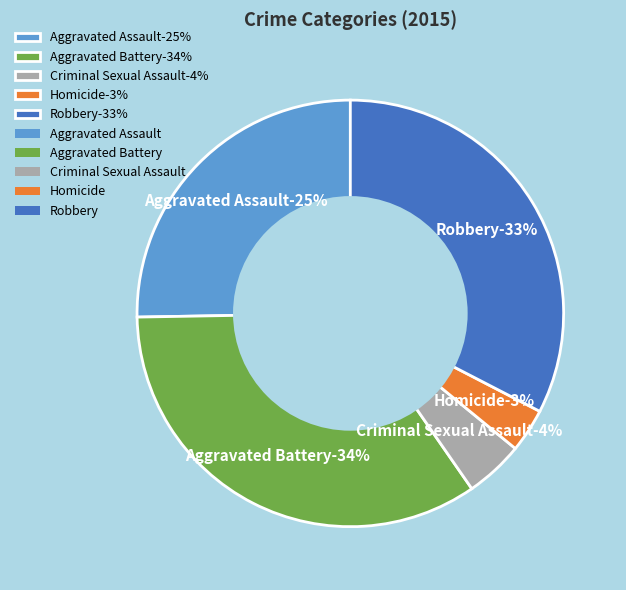

Approximately how many times larger is the value at Robbery compared to Aggravated Battery?

0.9